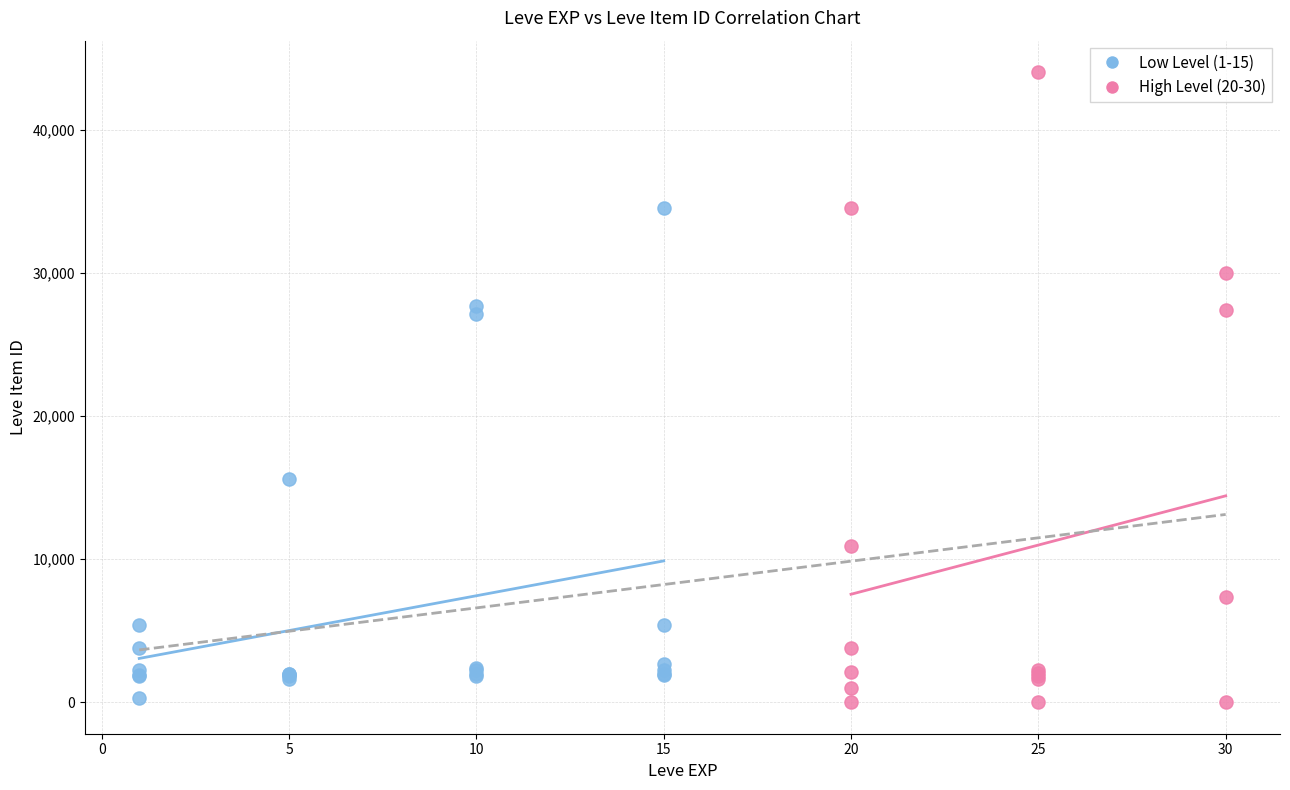

Which series reaches the maximum Y coordinate?

High Level (20-30)